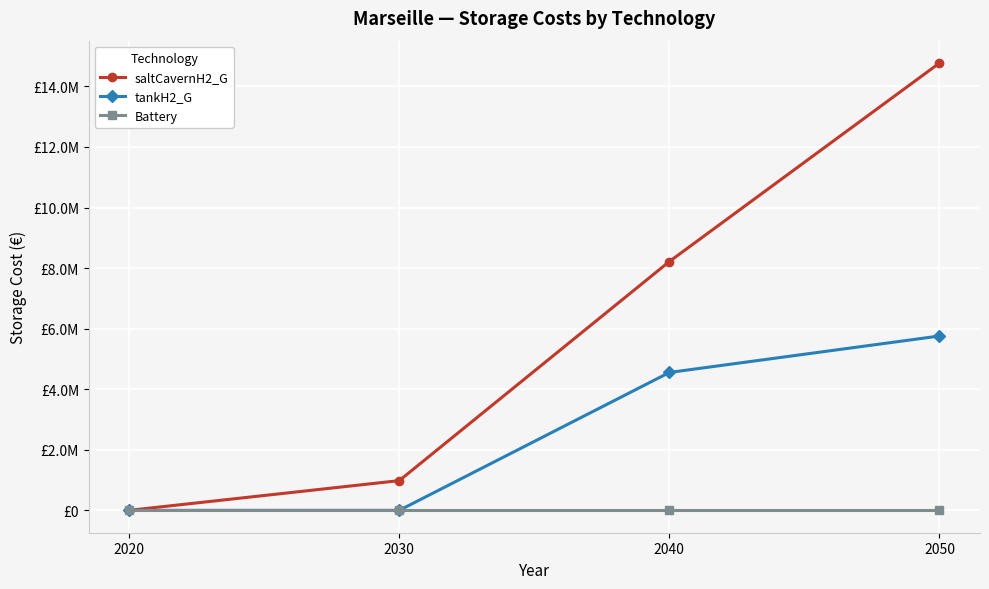

The value of tankH2_G at 2050 is 5757164.1. True or false?

True